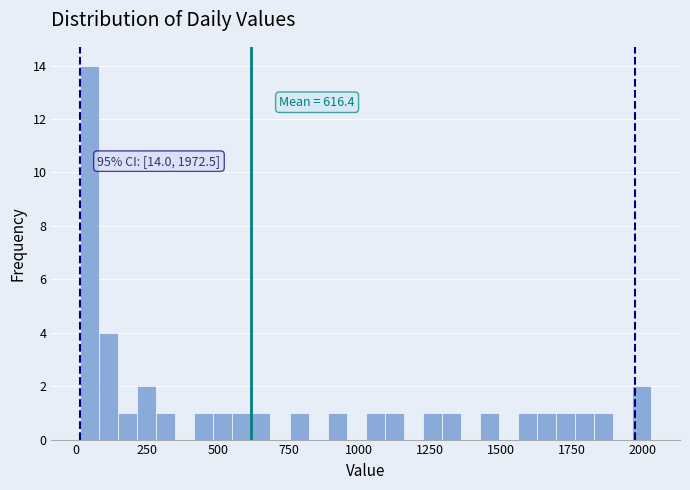

Around what value on the x-axis is the tallest bar? Give the approximate position of its centre, as read against the axis.

50